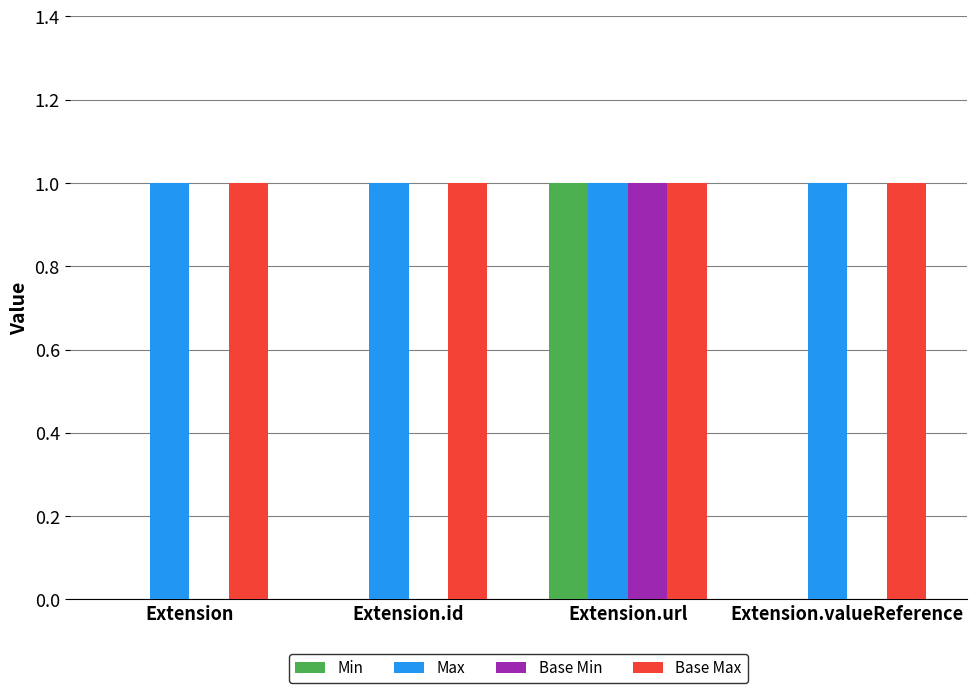

Count the number of categories in the chart.

4